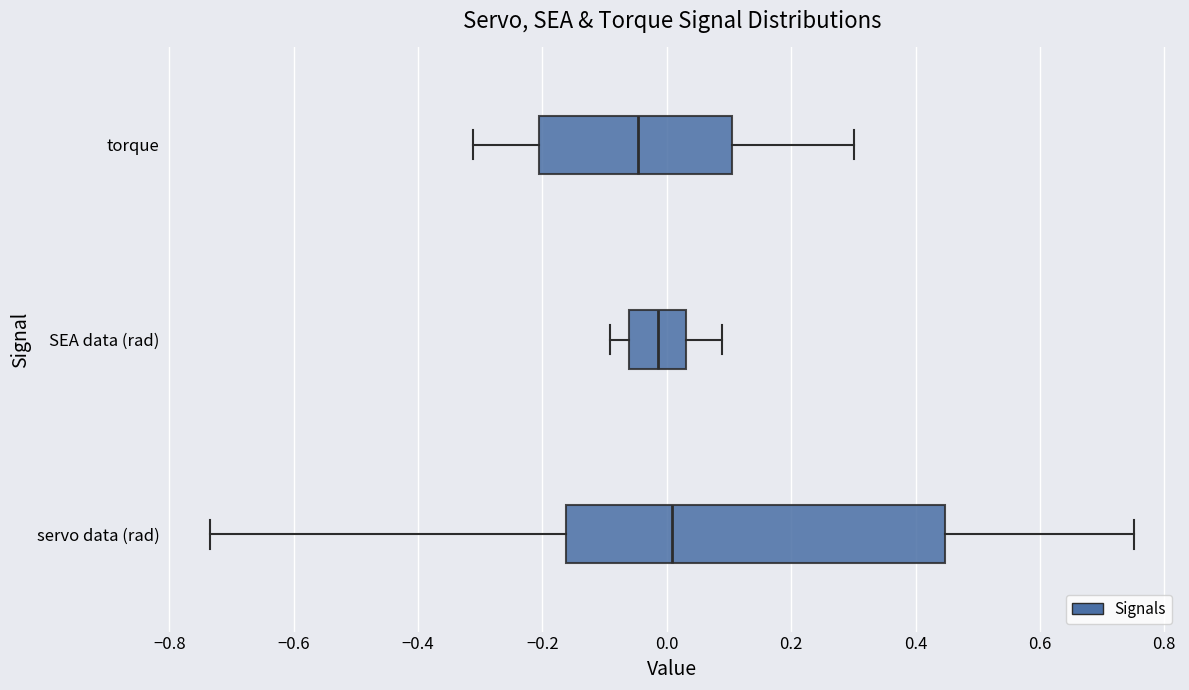

Where is the right edge of the box for torque on the x-axis? The values are not printed on the chart, so give them approximately, as read against the axis.

0.10